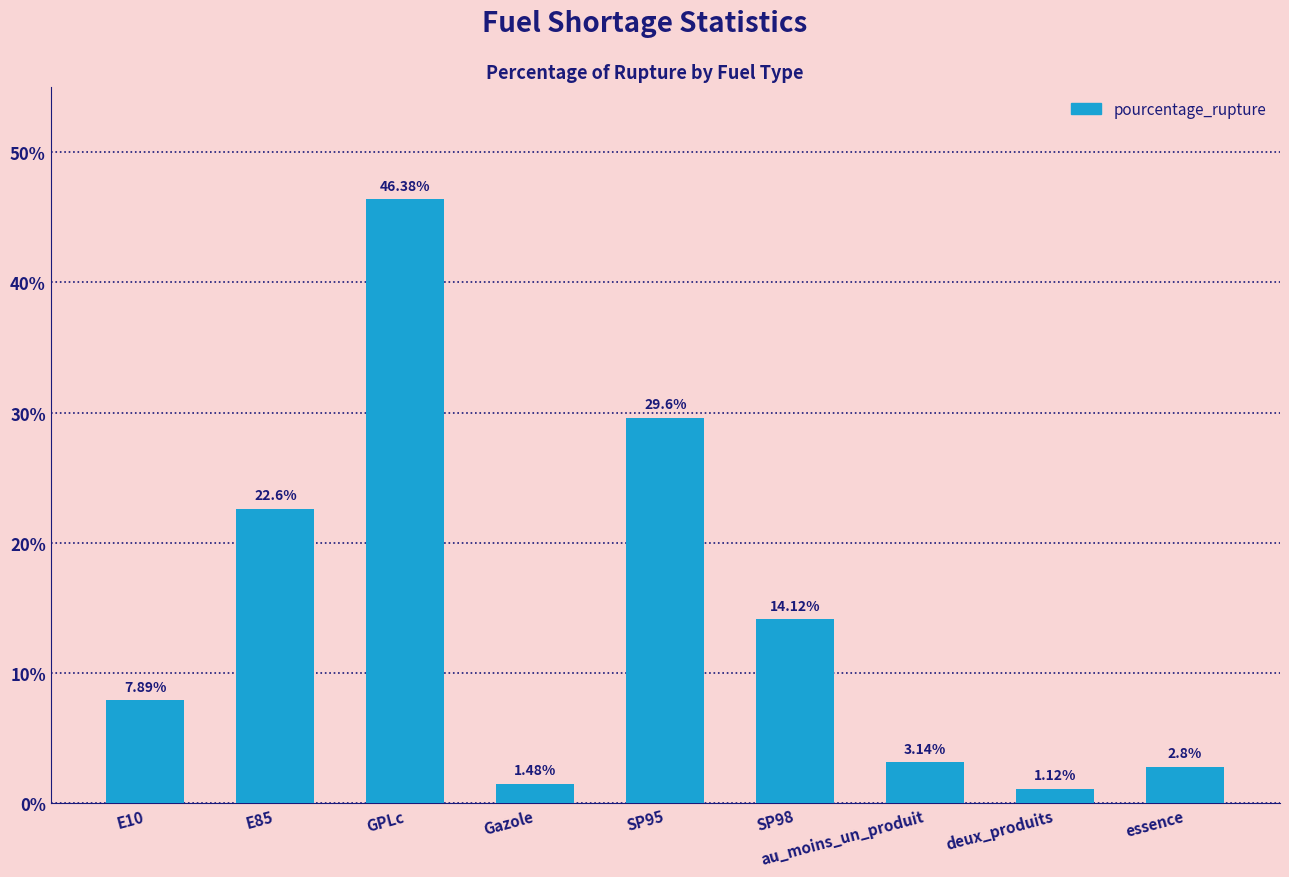

The chart shows a value of 18.5 at SP98. True or false?

False